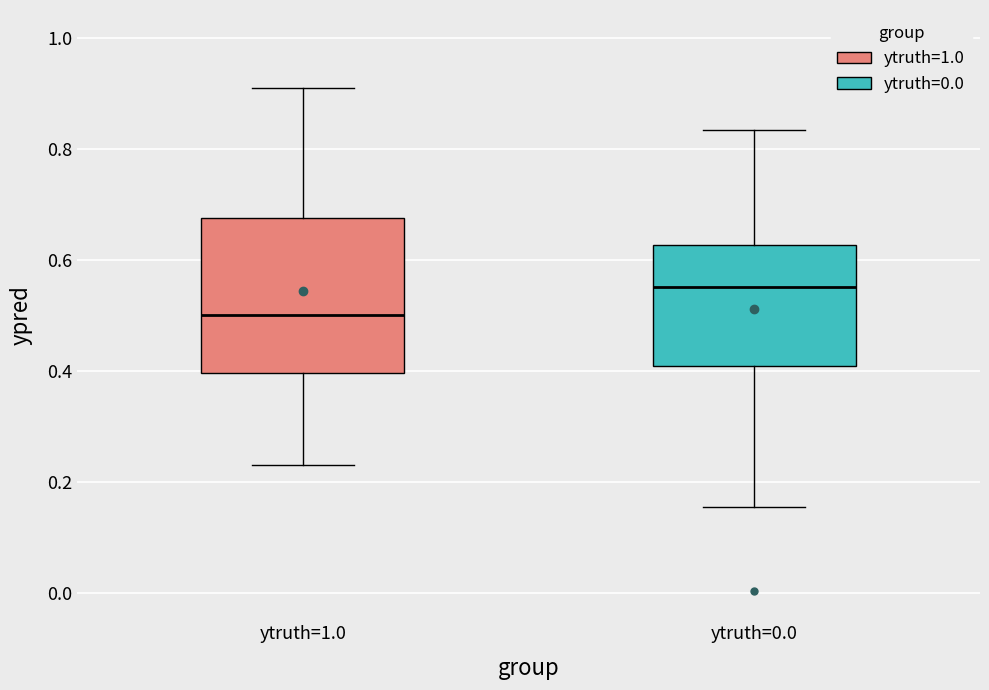

Reading left to right, transcribe this box plot: for each box, give where its median line is, the range the box spans, and where its two whiskers end, as read against the y-axis. The values are not printed on the chart, so give them approximately, as read against the axis.

ytruth=1.0: median 0.50, box 0.40 to 0.68, whiskers 0.22 to 0.90
ytruth=0.0: median 0.56, box 0.40 to 0.62, whiskers 0.16 to 0.84